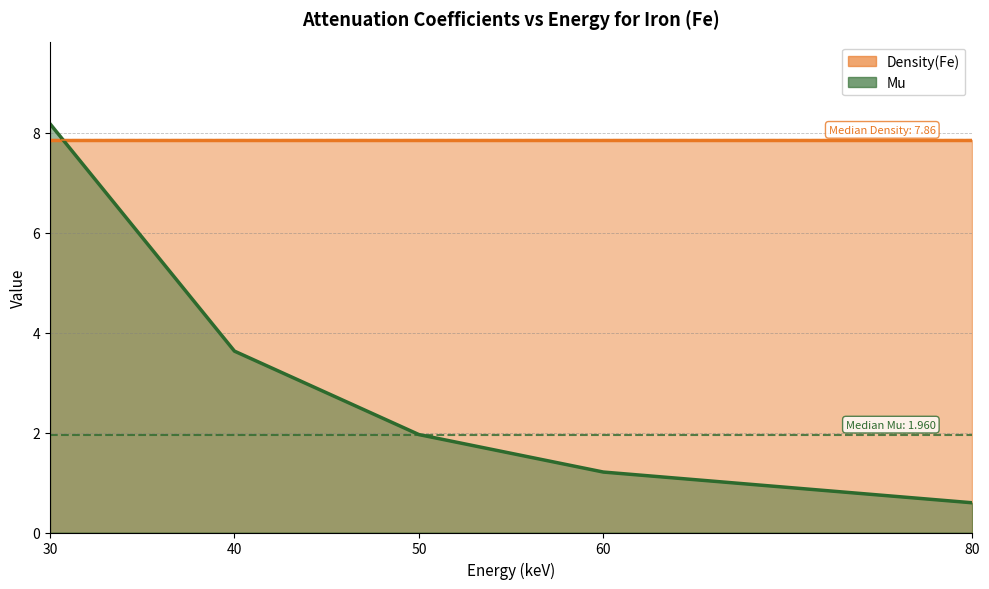

What value does the data have at 50?

2.0